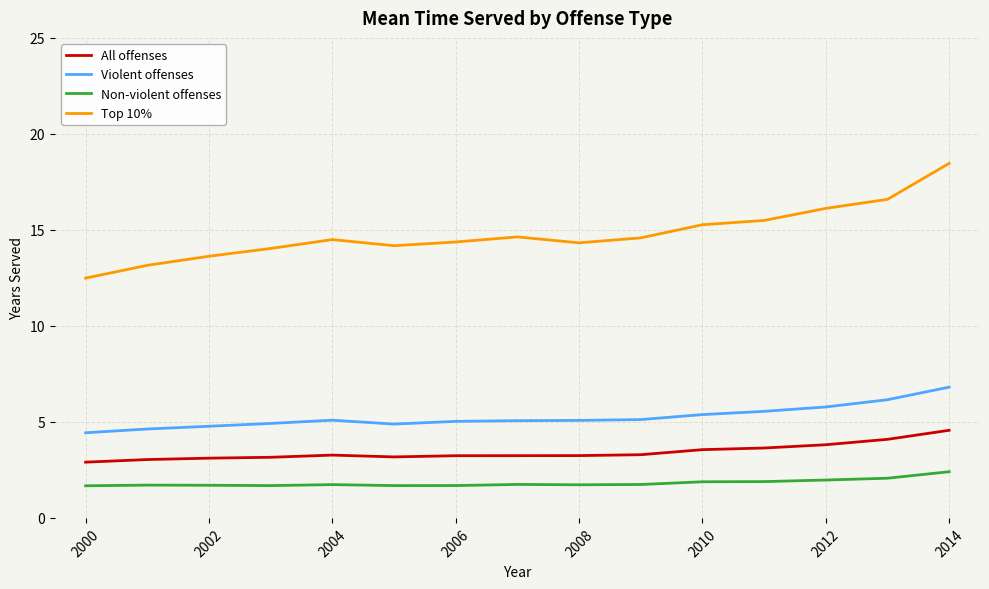

List the series in order of their peak value, lowest first.

Non-violent offenses, All offenses, Violent offenses, Top 10%